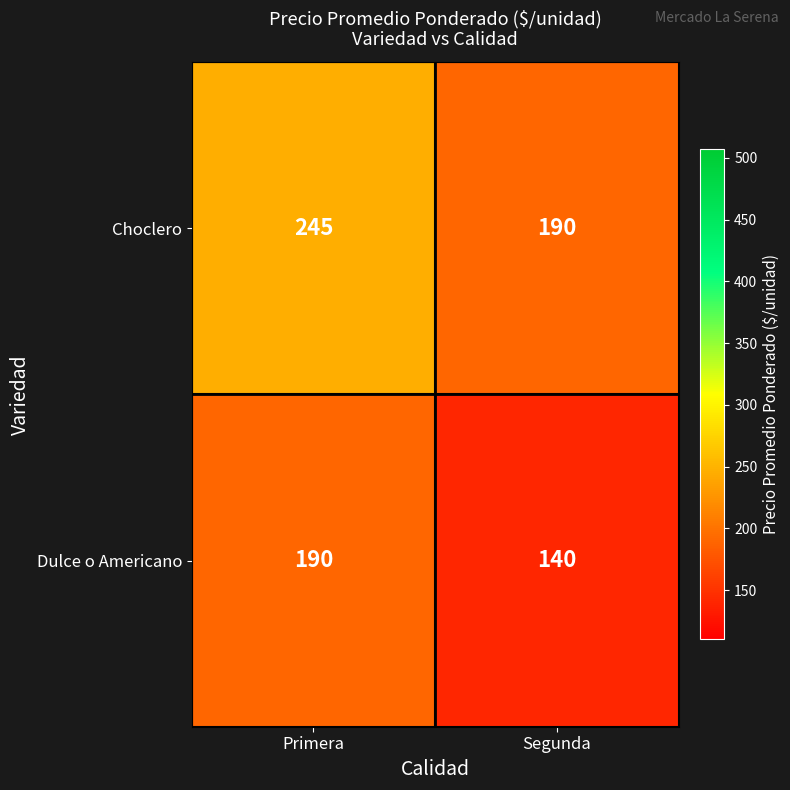

What is the sum of the Choclero values at Segunda and Primera?

435